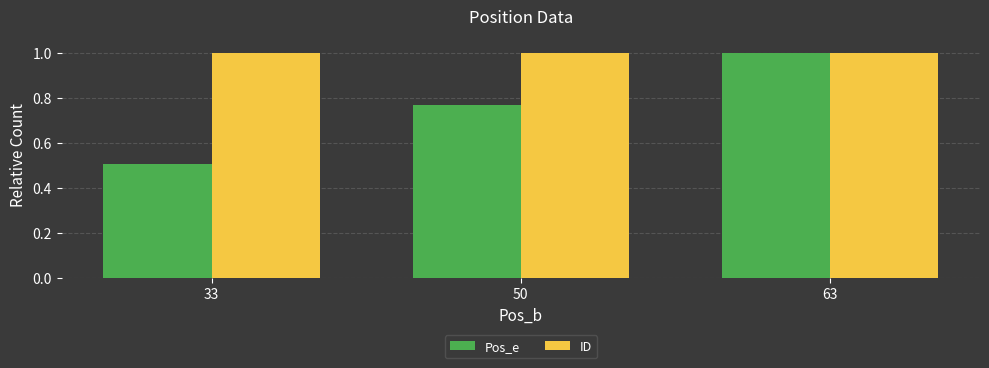

Are the bars grouped side by side (vs. stacked)?

Yes